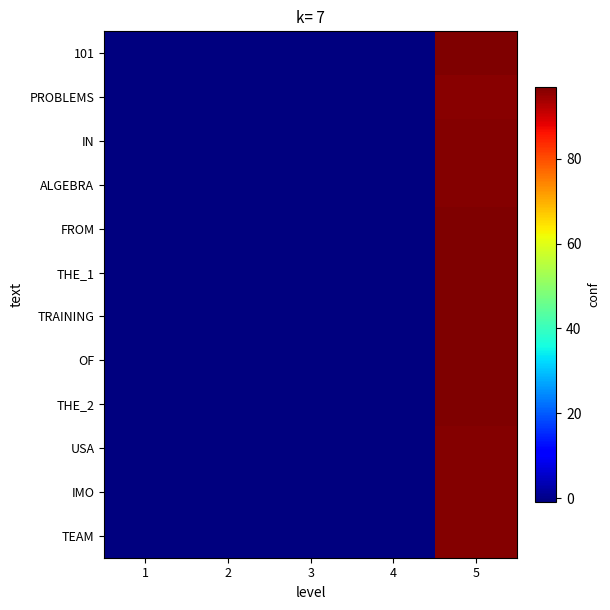

At how many categories does at least one series exceed 74?

1